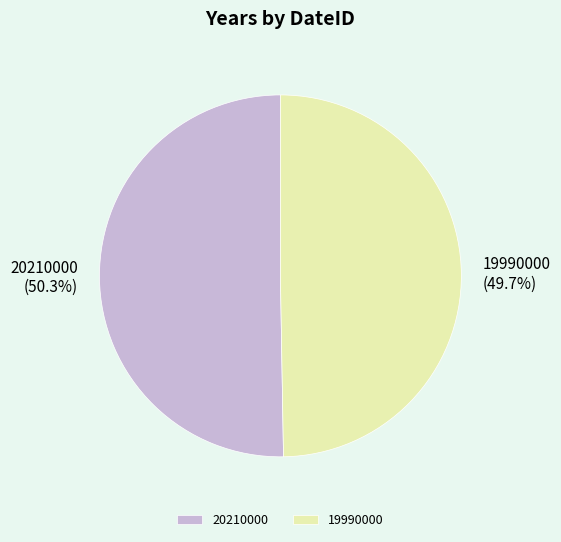

Which category has the smallest portion of the pie?

19990000